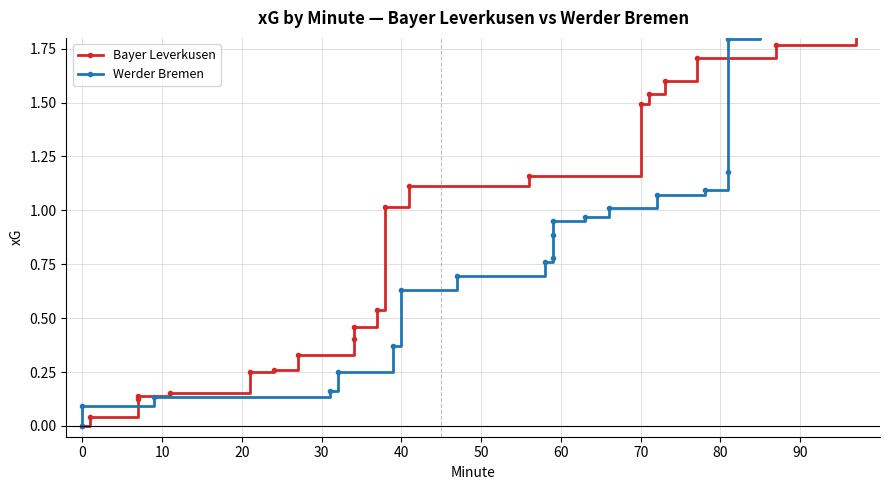

Which series has the largest total across all categories?

Werder Bremen